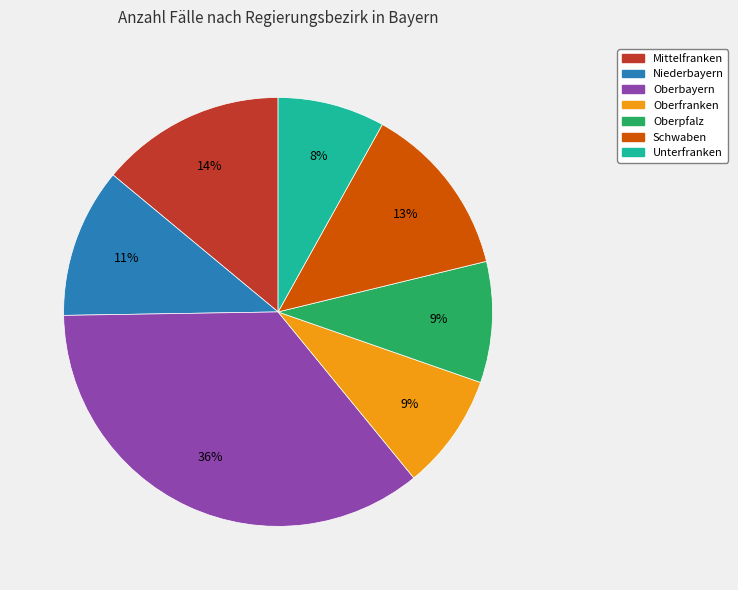

Is there a majority slice in this chart?

No